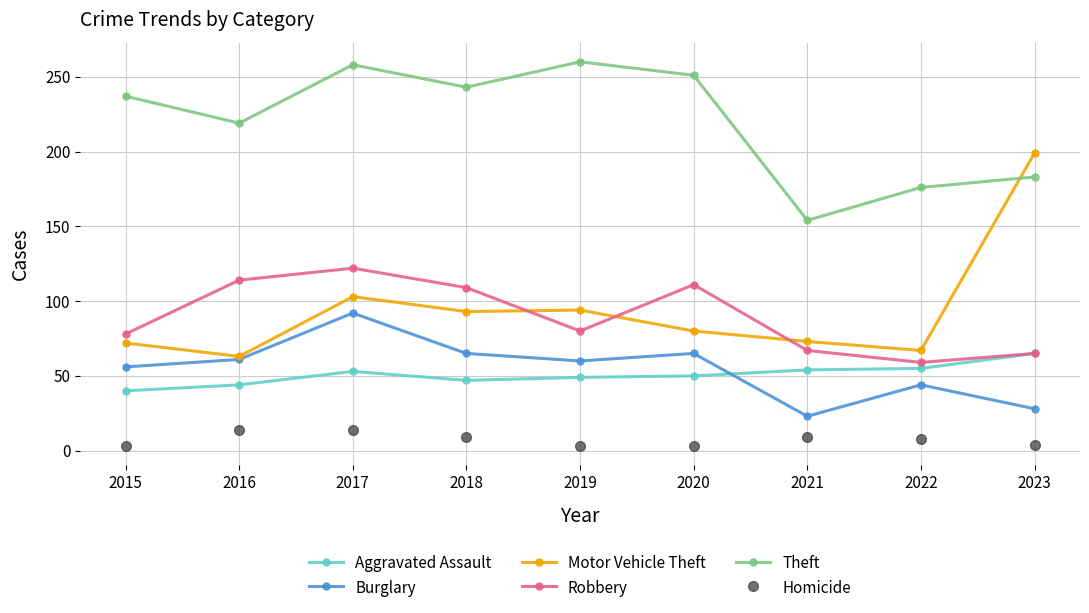

Which series has the largest total across all categories?

Theft